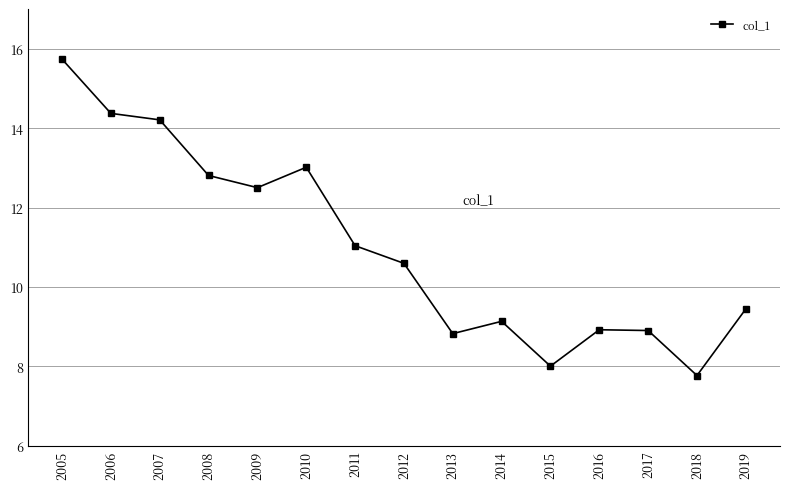

What is the change in value from 2013 to 2018?

-1.1